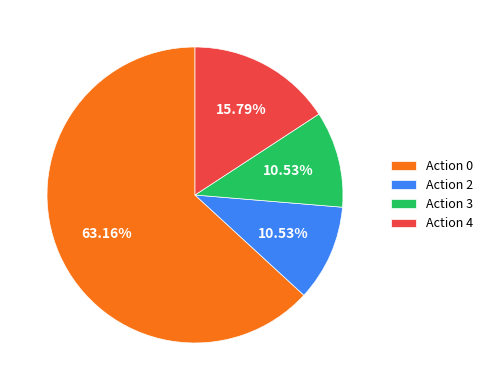

Do Action 4 and Action 2 together represent more than half of the pie?

No